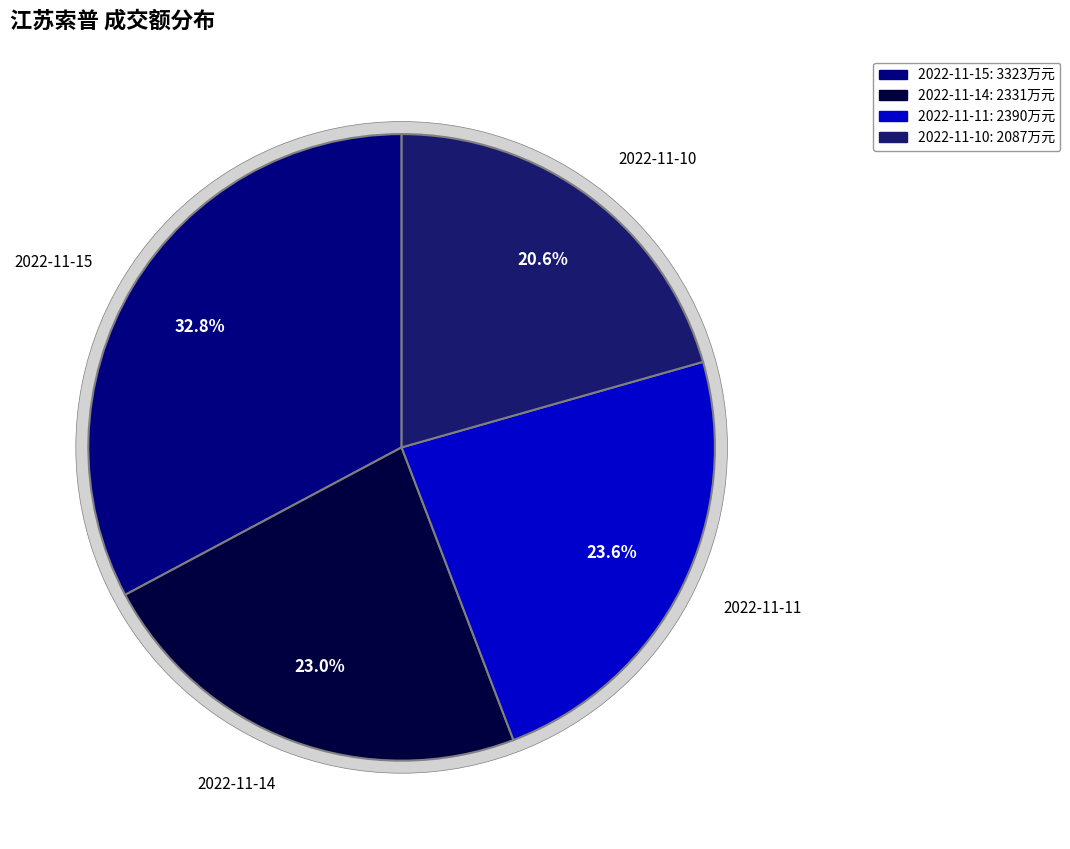

What percentage do 2022-11-15 and 2022-11-11 together represent?

56.4%